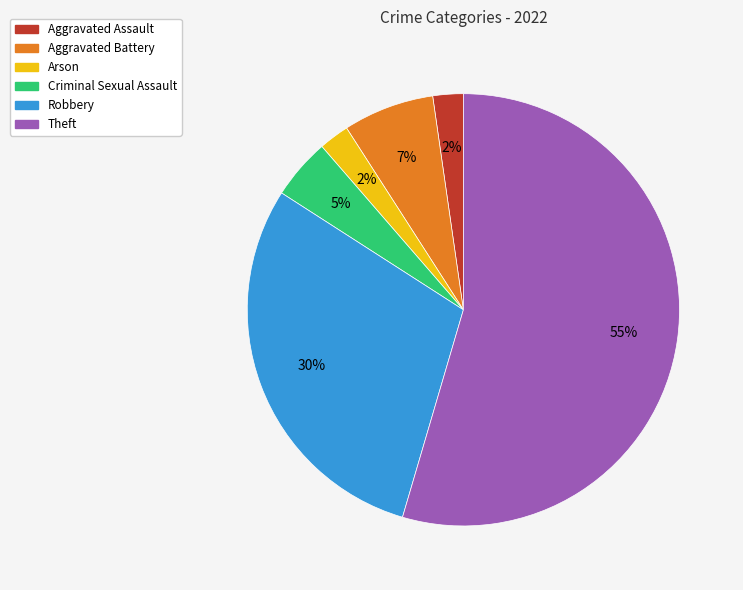

To the nearest percent, what is the average slice percentage?

17%